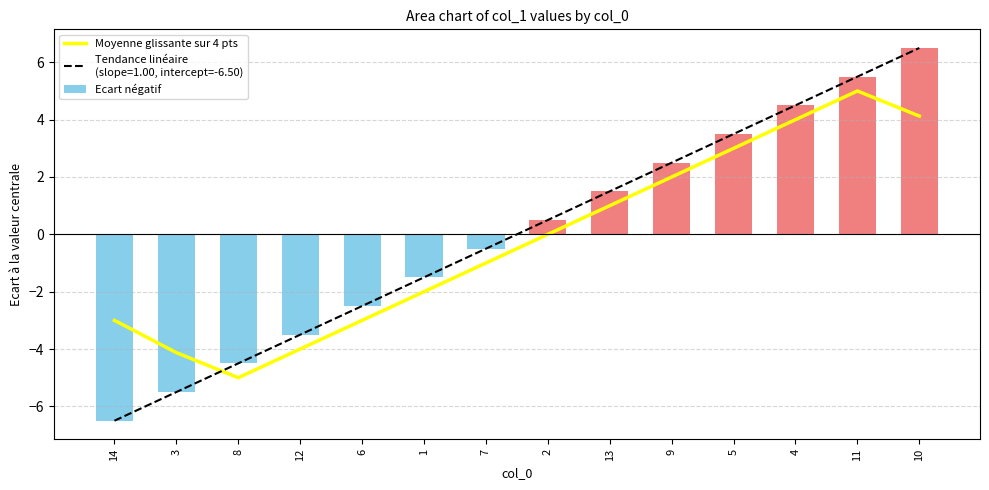

Which label corresponds to the smallest value in the chart?

8